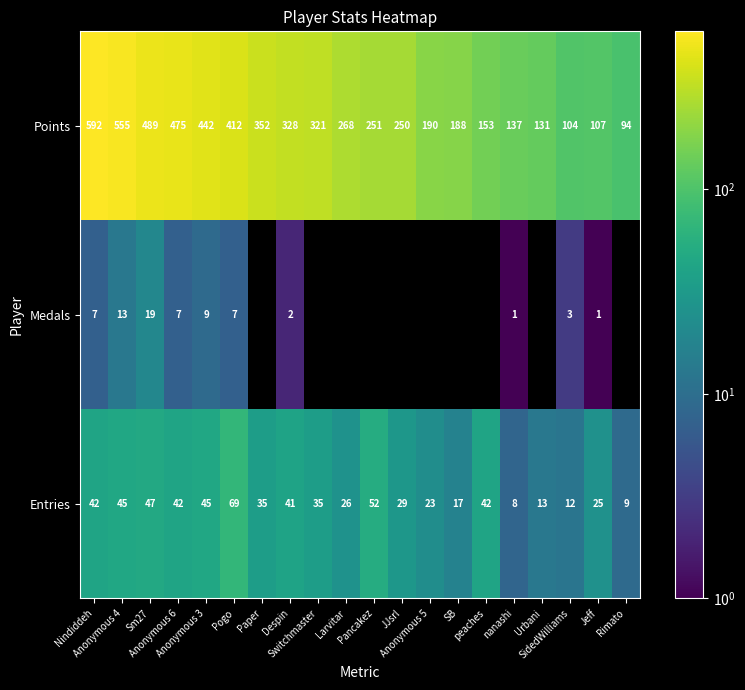

What is the difference between the maximum and minimum values in the Entries series?

61